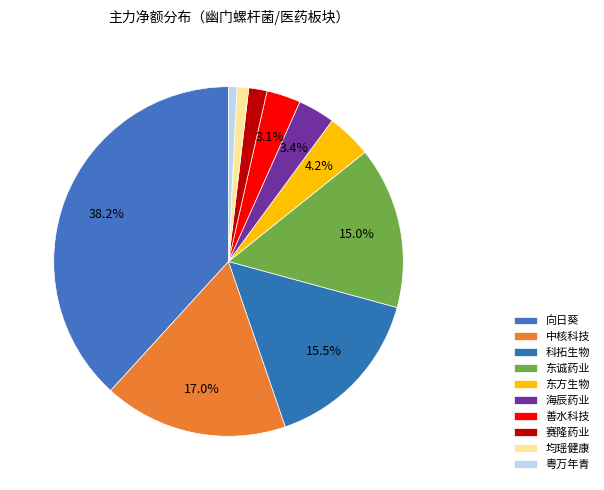

What is the total percentage of 均瑶健康 and 东诚药业?

16.1%